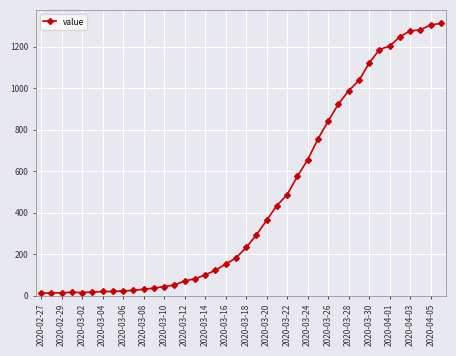

What is the maximum value shown in the chart?

1312